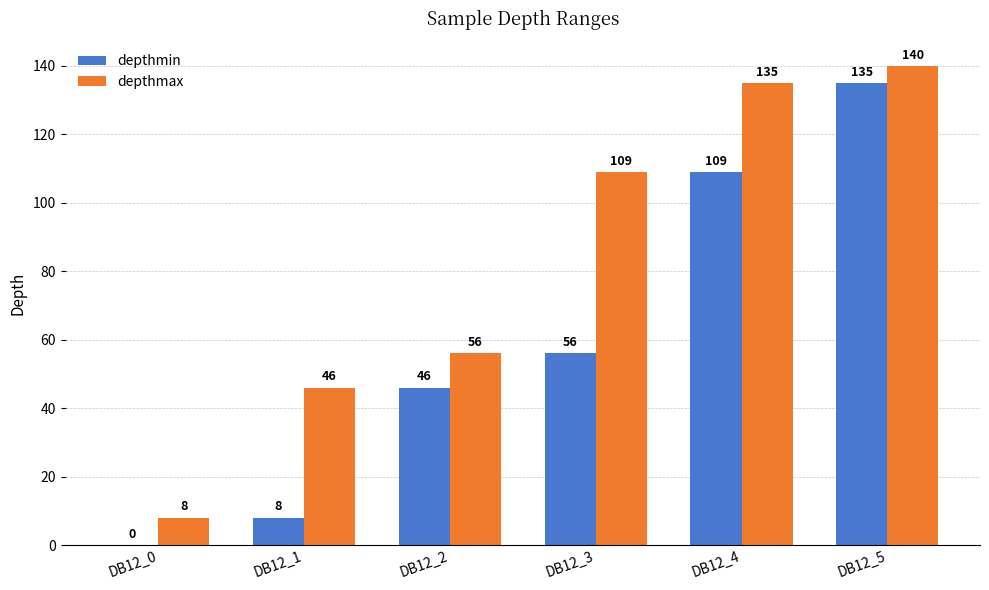

Where is depthmax nearest to the value 74?

DB12_2